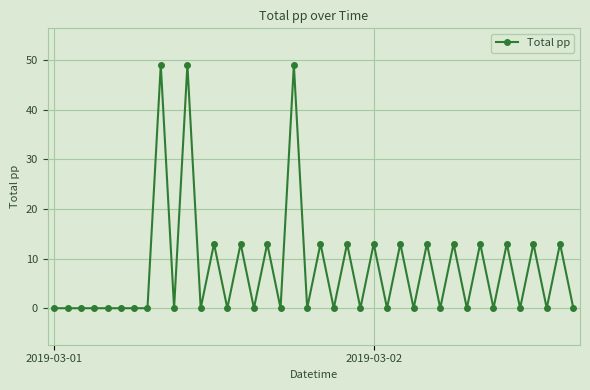

Reading right to left, list all the values displayed in this chart.

0	13	0	13	0	13	0	13	0	13	0	13	0	13	0	13	0	13	0	13	0	49	0	13	0	13	0	13	0	49	0	49	0	0	0	0	0	0	0	0